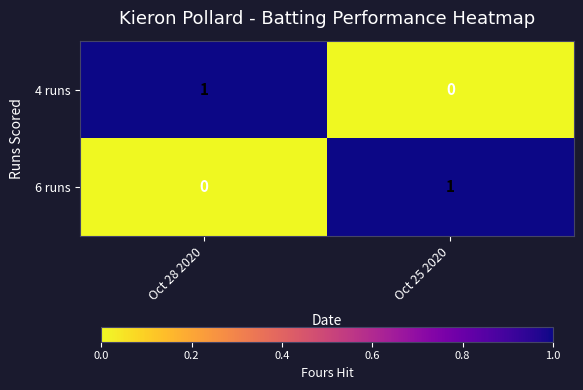

Where is 4 runs nearest to the value 0?

Oct 25 2020